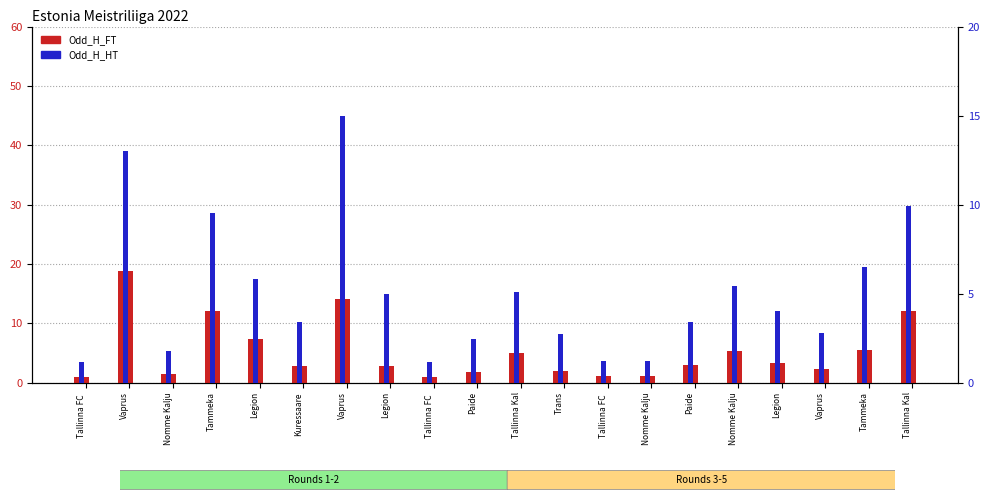

What is the label of the 11th bar from the right?

Paide